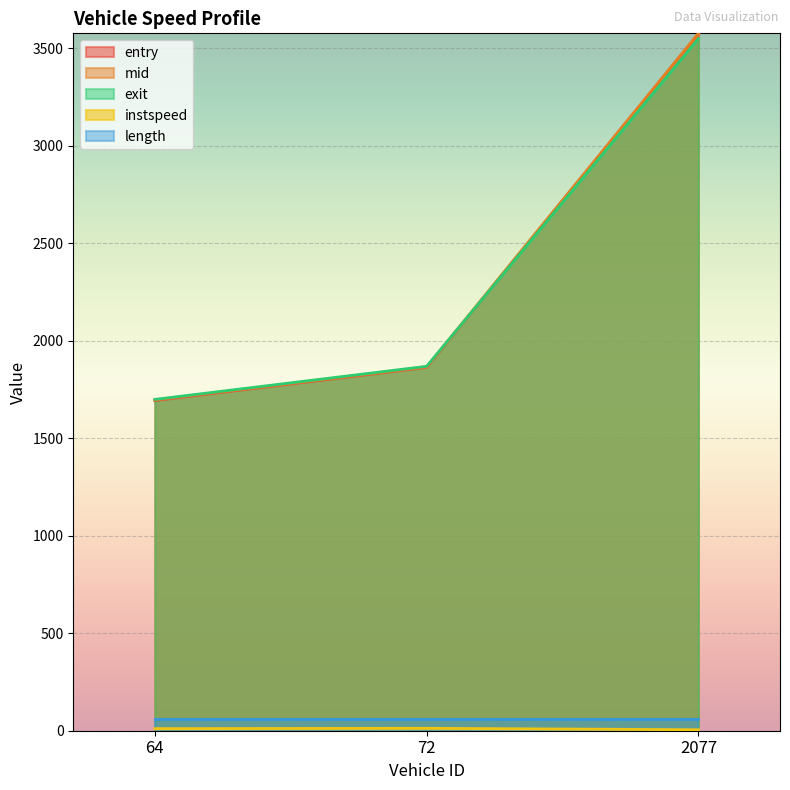

Which series changed the most between 64 and 2077?

entry